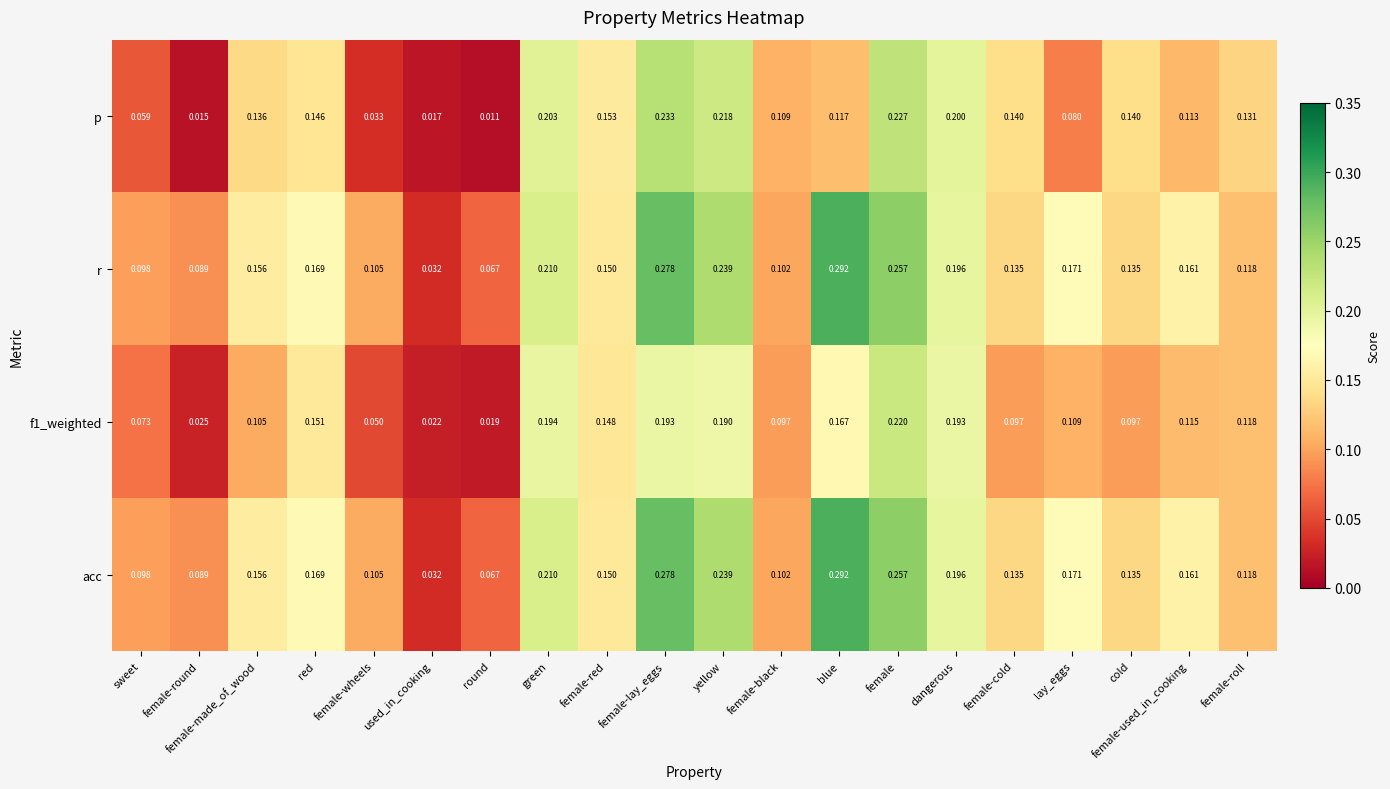

Which series changed the most between used_in_cooking and female-roll?

p